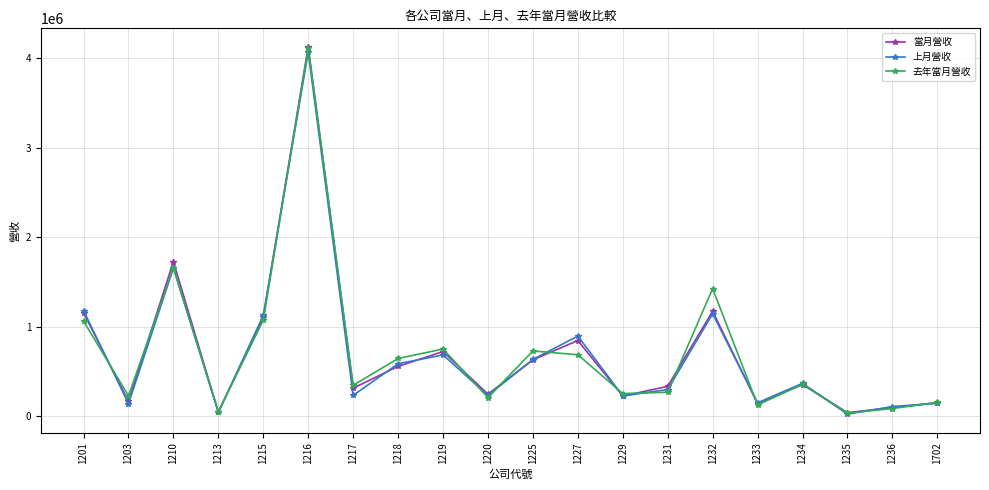

Between 1217 and 1232, which series saw the biggest shift?

去年當月營收